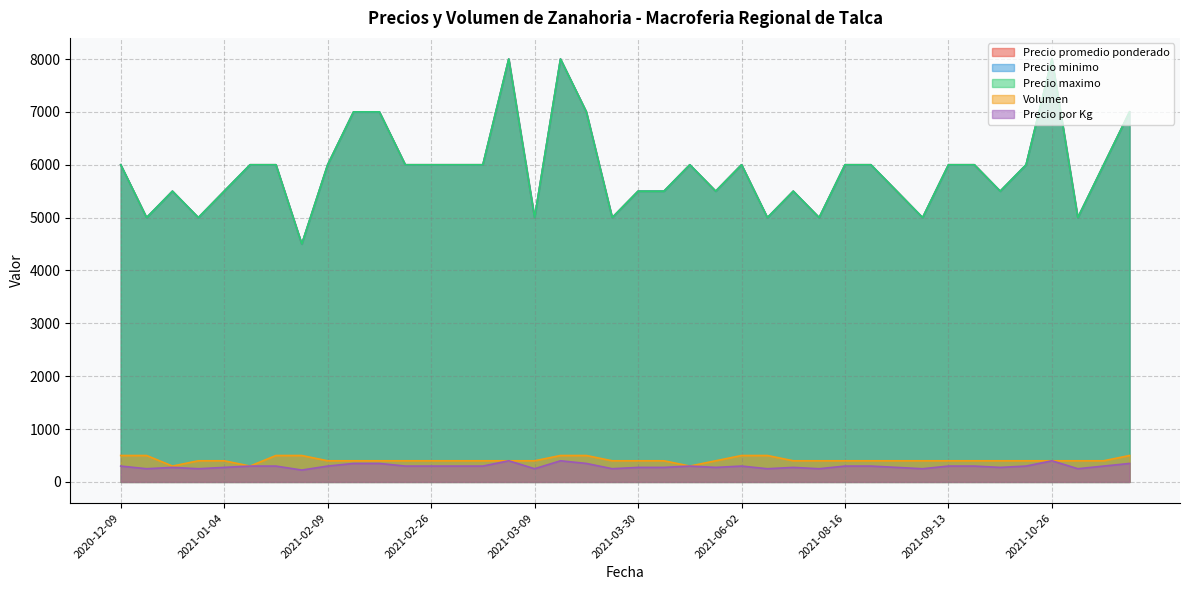

What are all the series names shown in the legend?

Precio promedio ponderado, Precio minimo, Precio maximo, Volumen, Precio por Kg